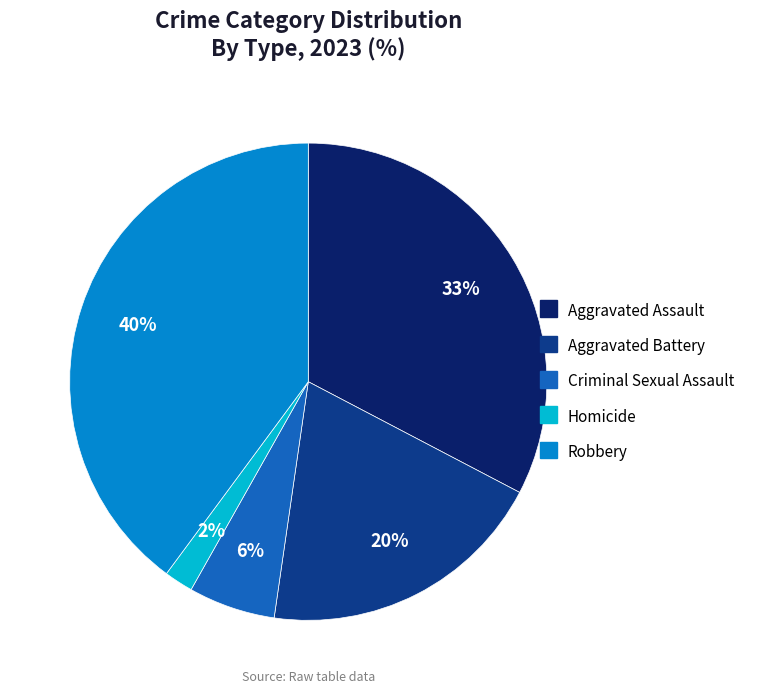

Does Robbery represent more than half of the total?

No